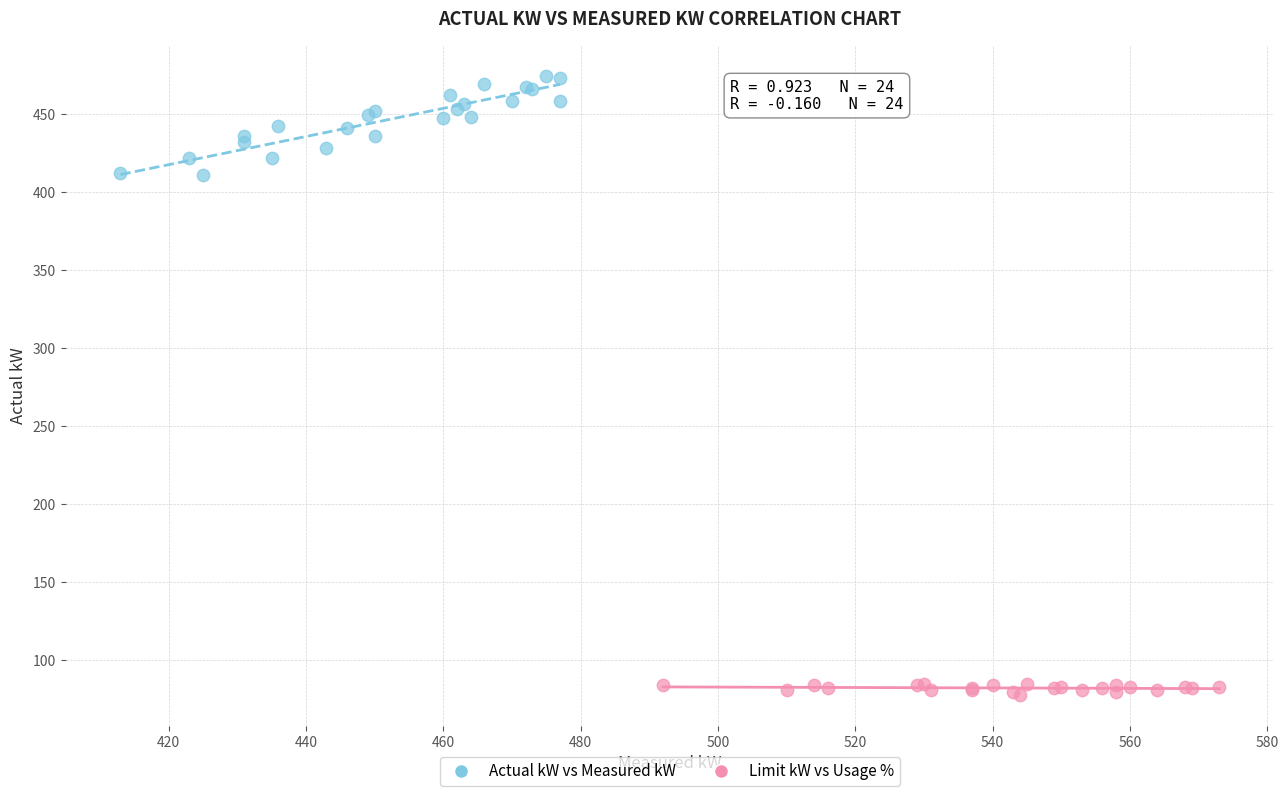

Which series has the largest Y range (max minus min)?

Actual kW vs Measured kW